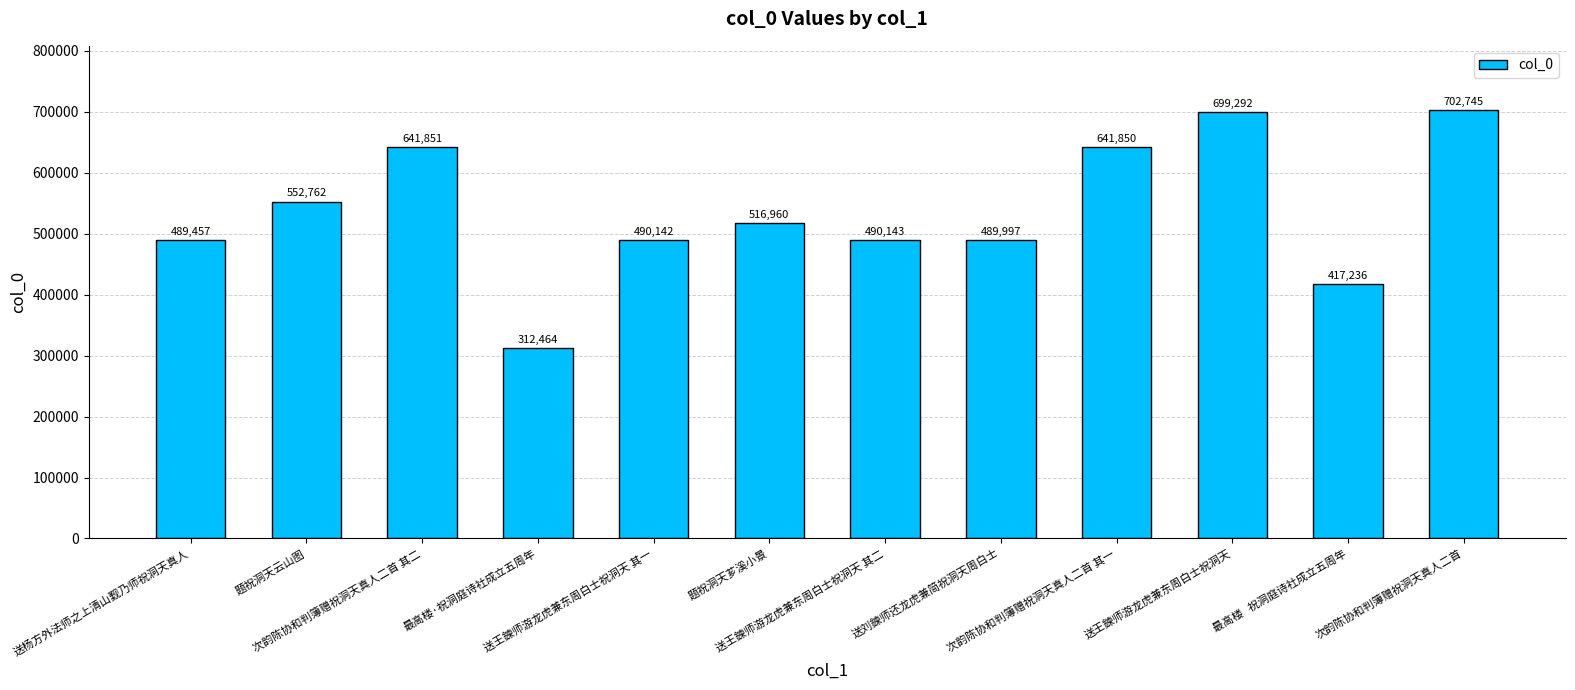

What is the value of the 9th bar from the left?

641850